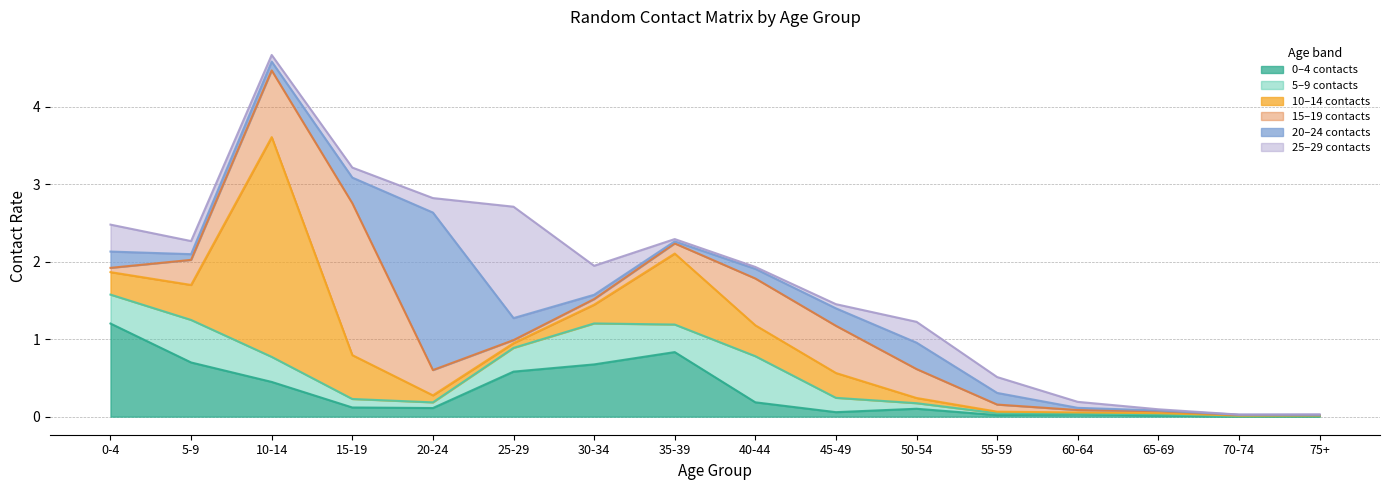

True or false: col_3 has a value of 0.1 at 20-24.

False